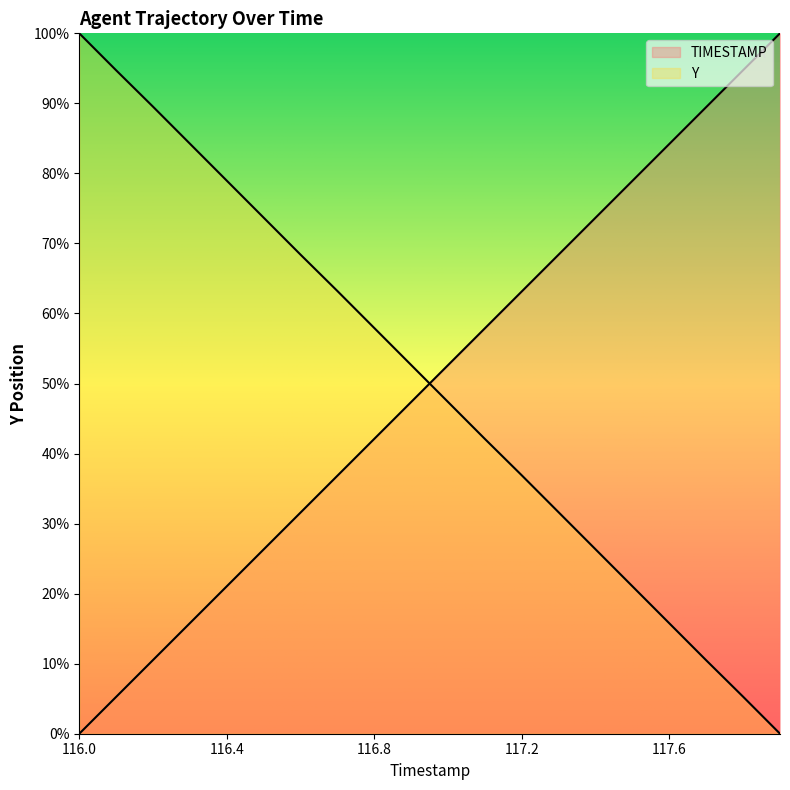

The value of TIMESTAMP at 117.3 is 33.6. True or false?

False